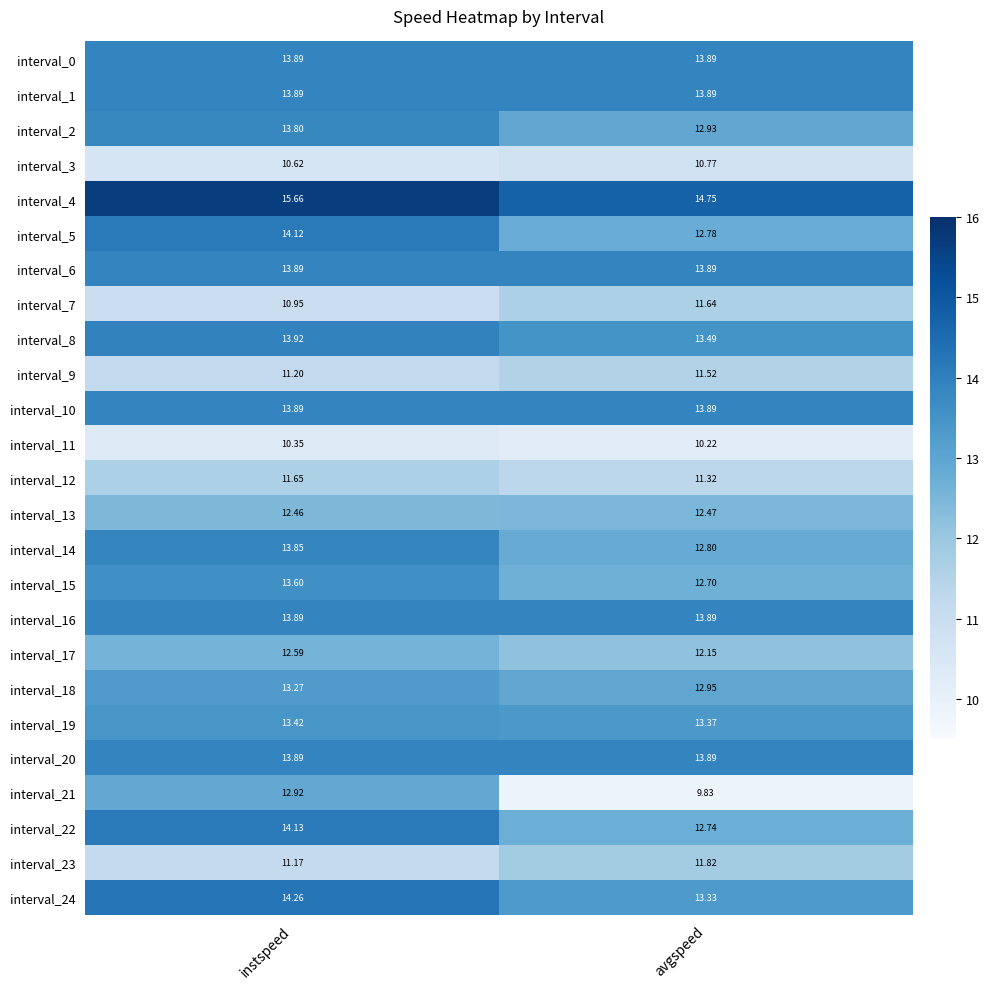

At which label does interval_21 first exceed 12?

instspeed